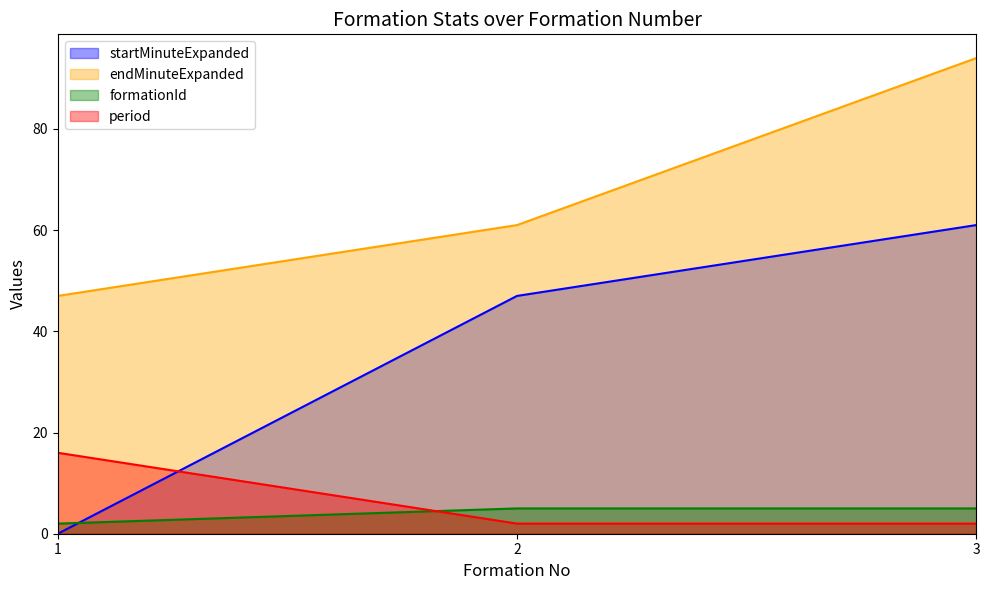

What are all the series names shown in the legend?

startMinuteExpanded, endMinuteExpanded, formationId, period